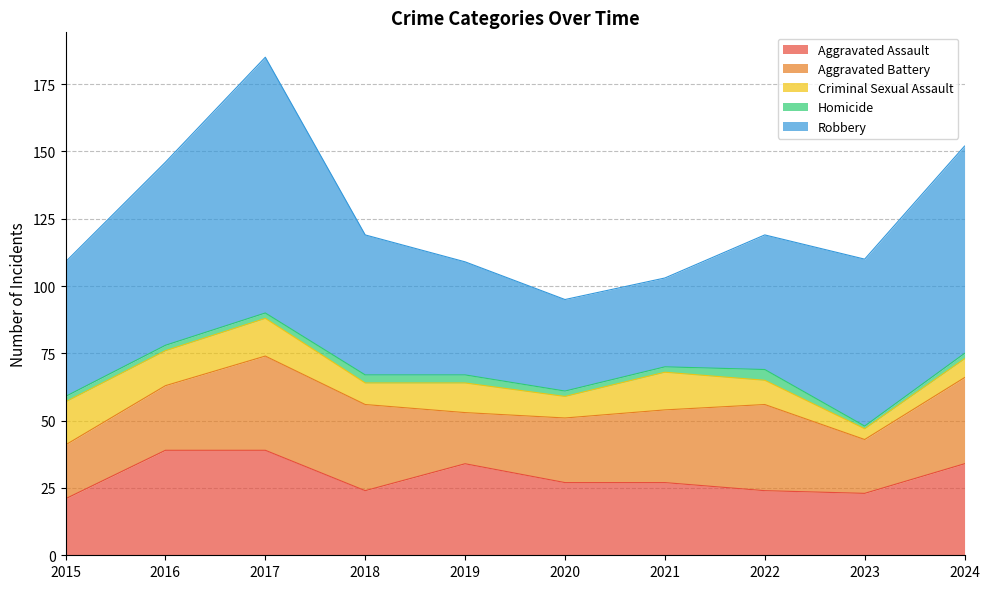

Which category has the highest value across all series?

2017